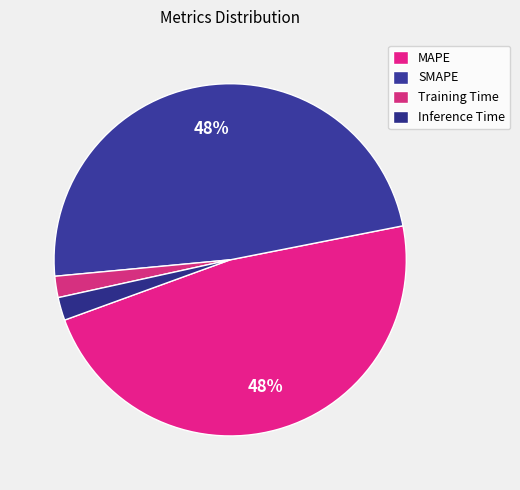

True or false: MAPE accounts for 48% of the total.

True